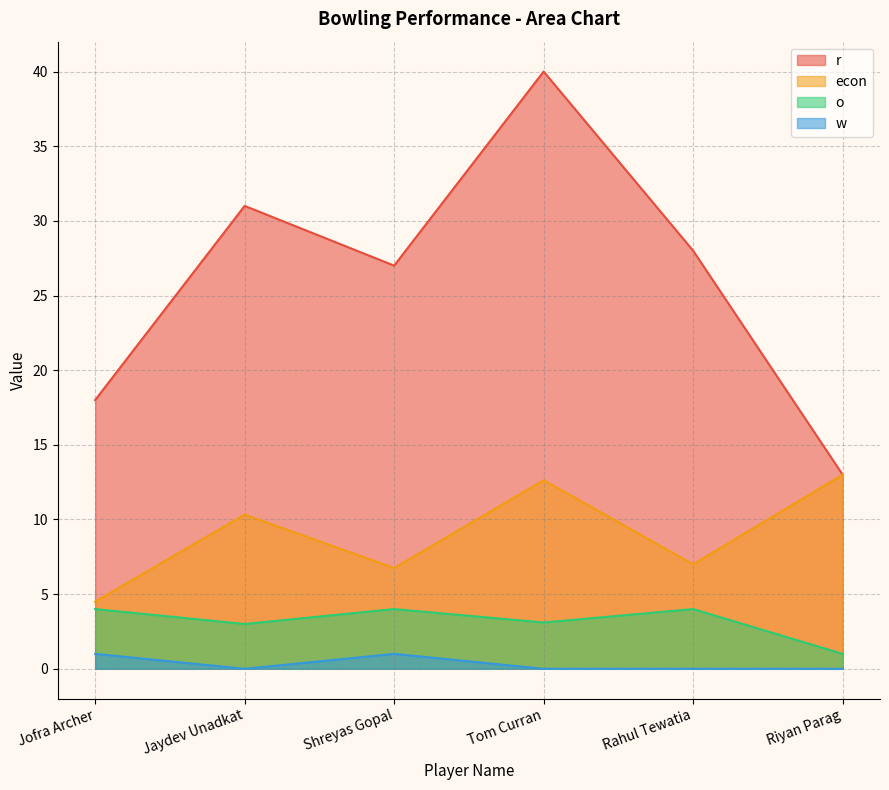

What are all the series names shown in the legend?

r, econ, o, w